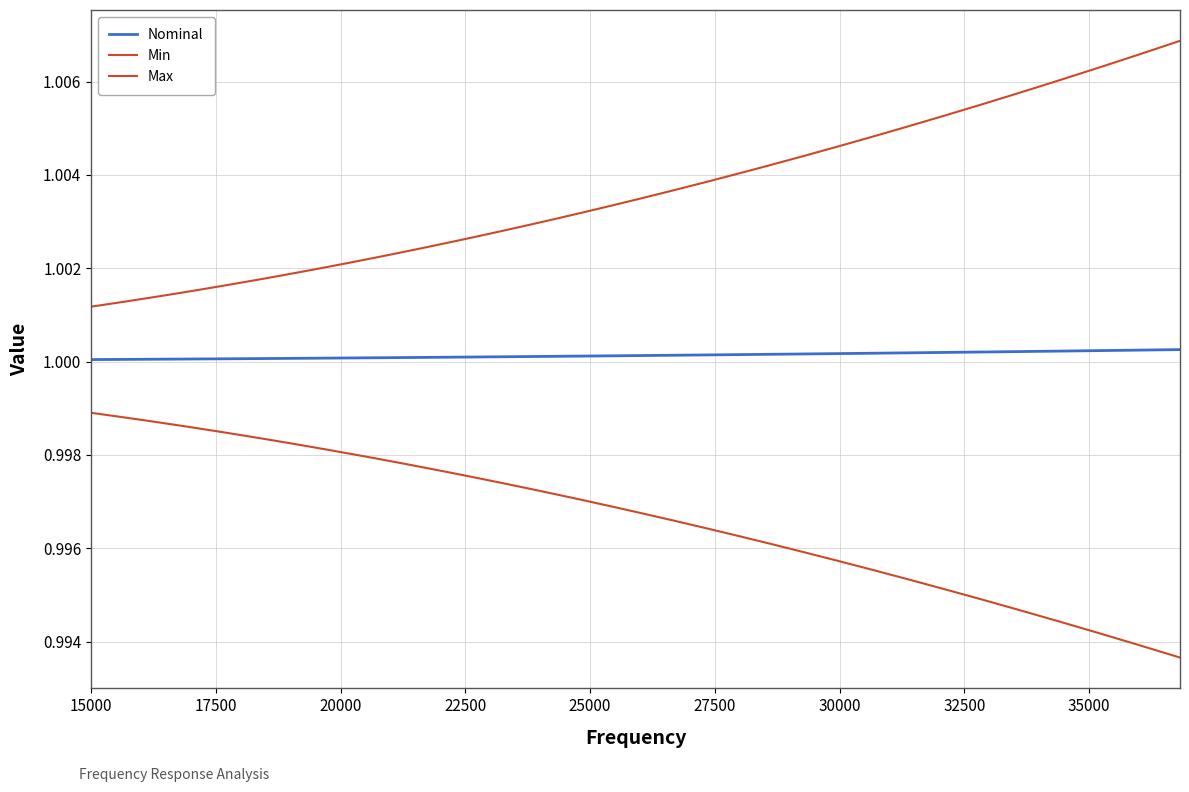

Does the chart have visible grid lines?

Yes